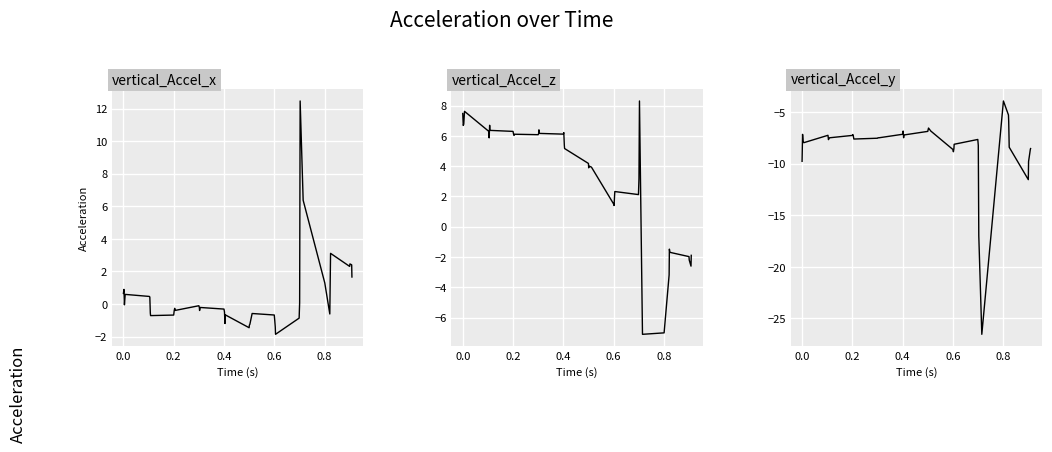

What is the average value of the vertical_Accel_z series?

3.3